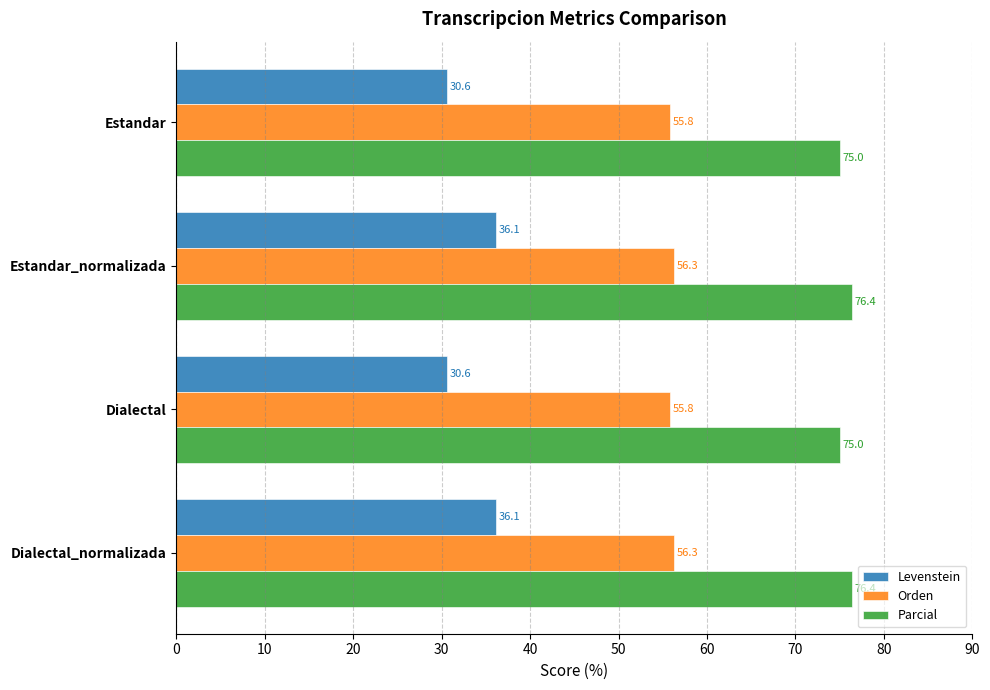

Which series has the largest total across all categories?

Parcial